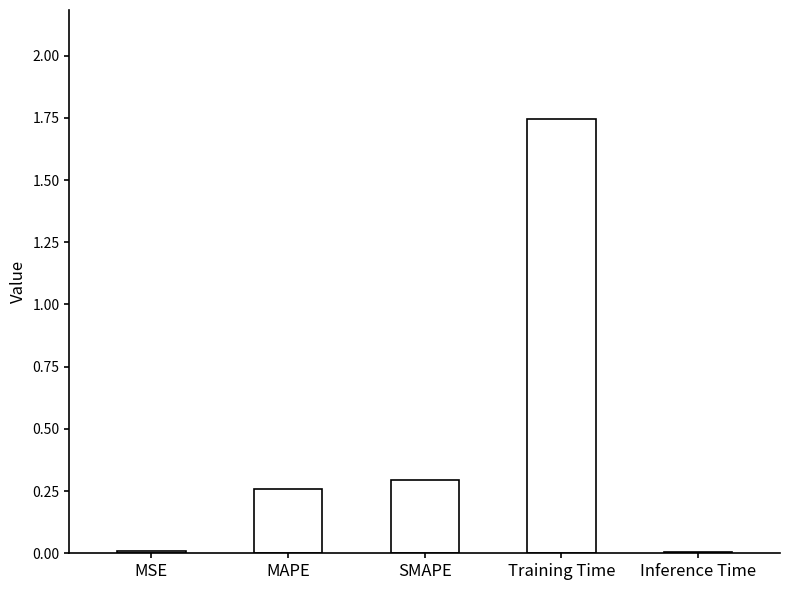

What is the sum of all values?

2.3